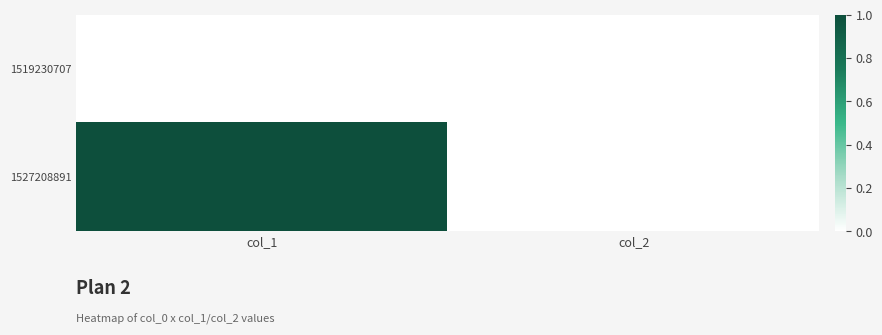

Rank the series by their average value, from highest to lowest.

1527208891, 1519230707